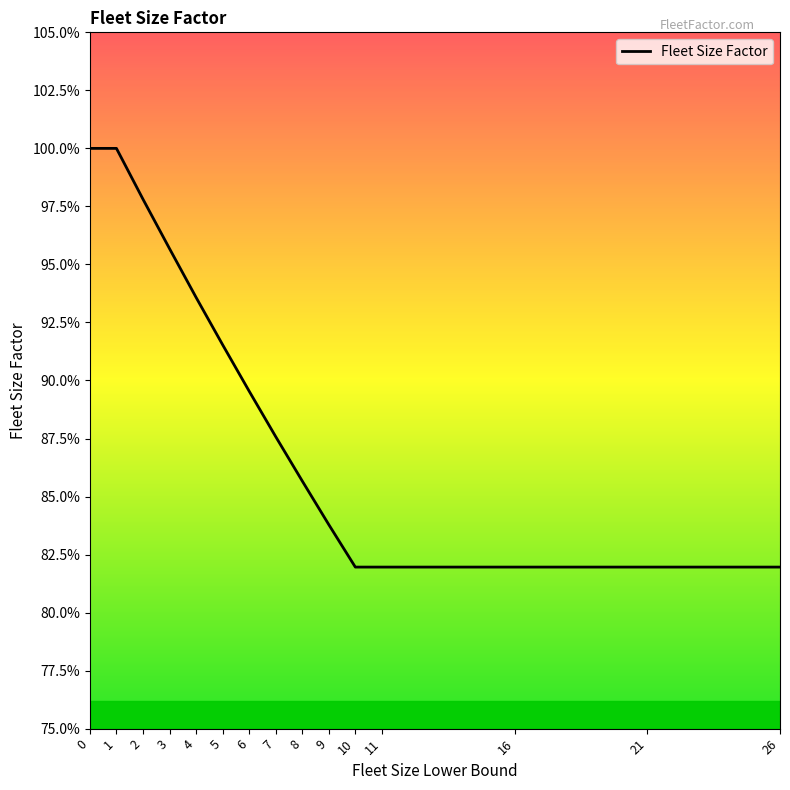

True or false: the data shows 1.4 at 21.

False